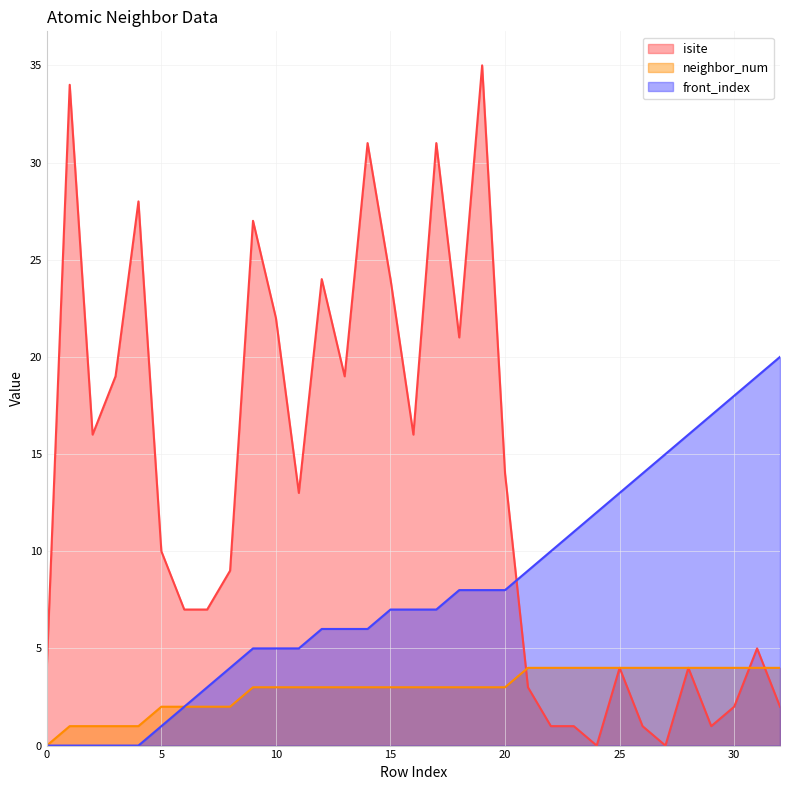

Where is neighbor_num nearest to the value 2?

5